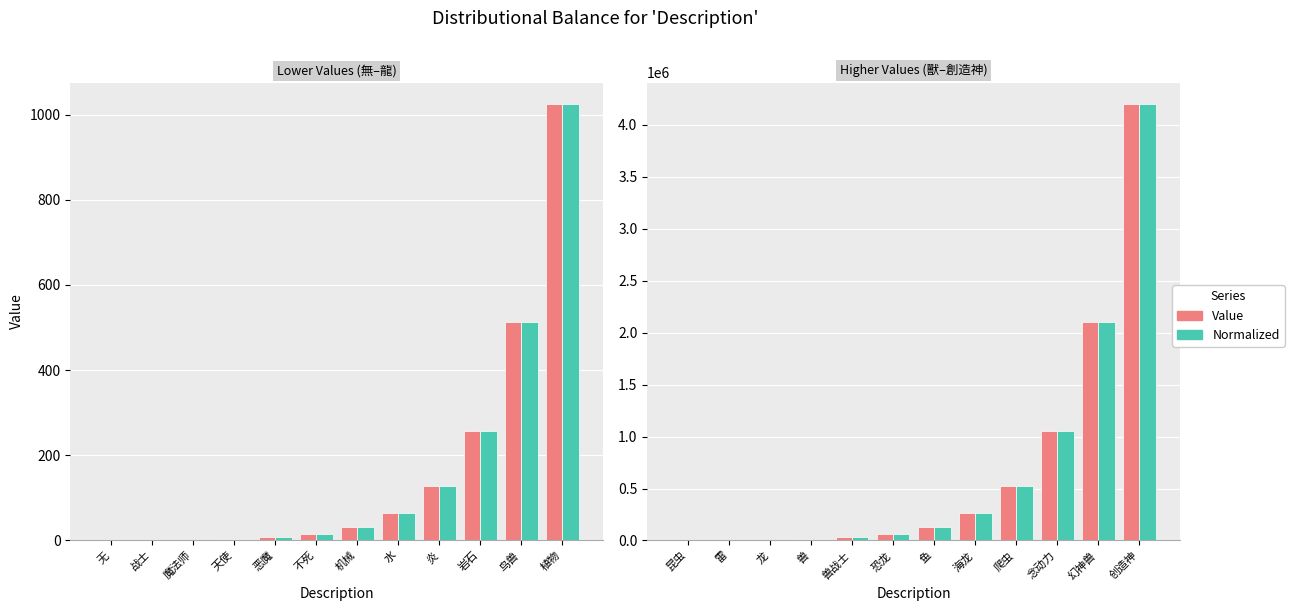

What is the label of the 8th bar from the left?

海龙